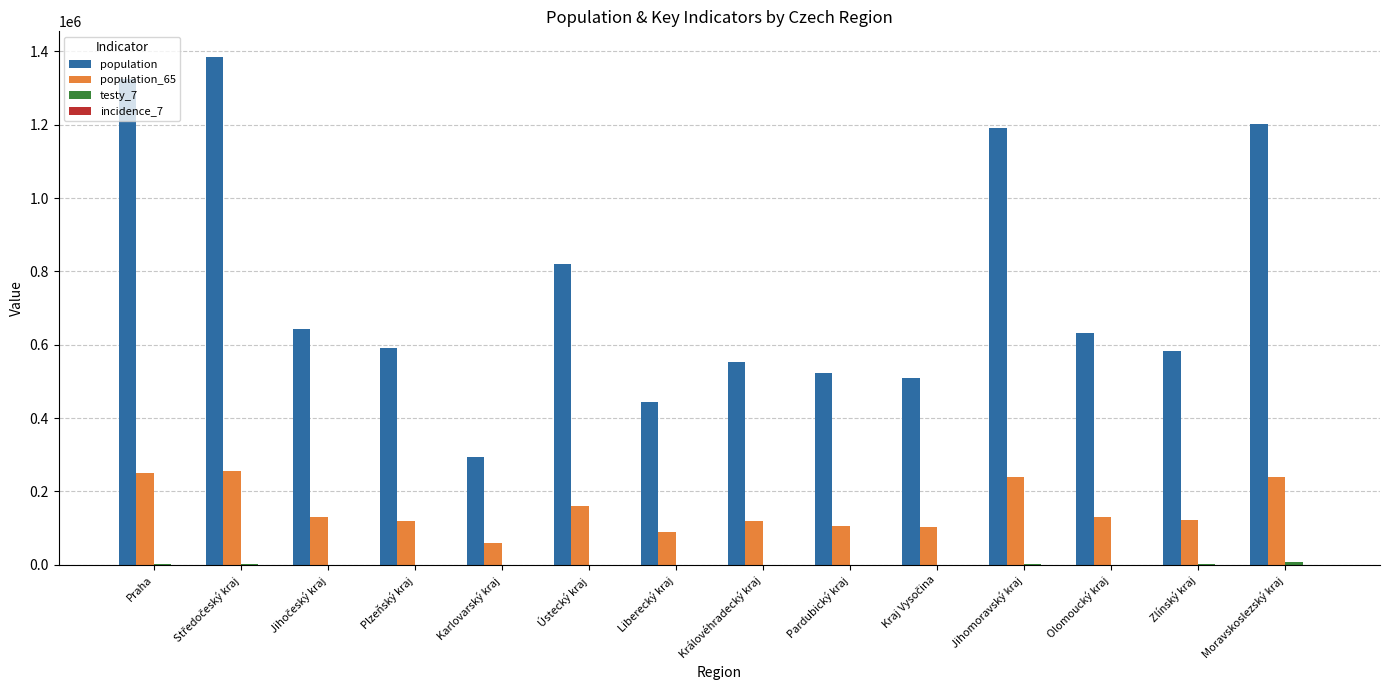

Which series has the largest total across all categories?

population